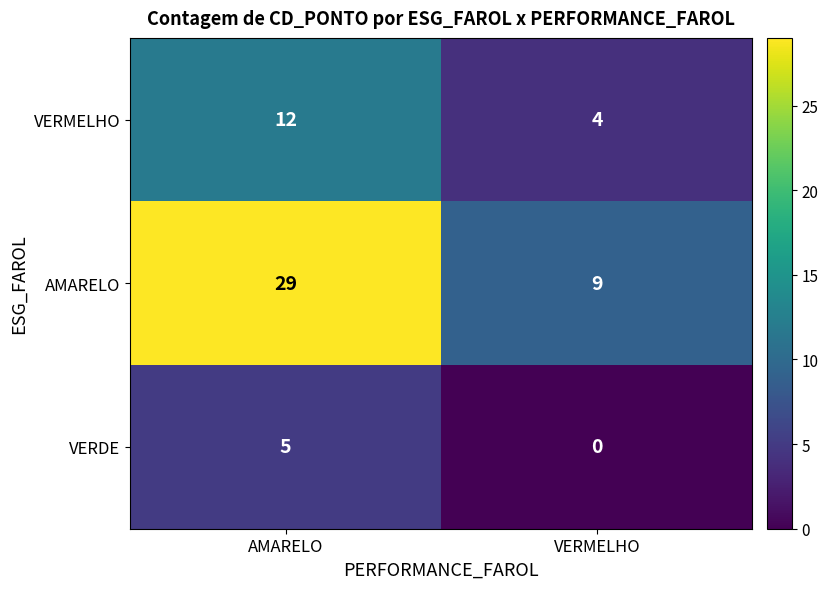

Which category has the highest value across all series?

AMARELO